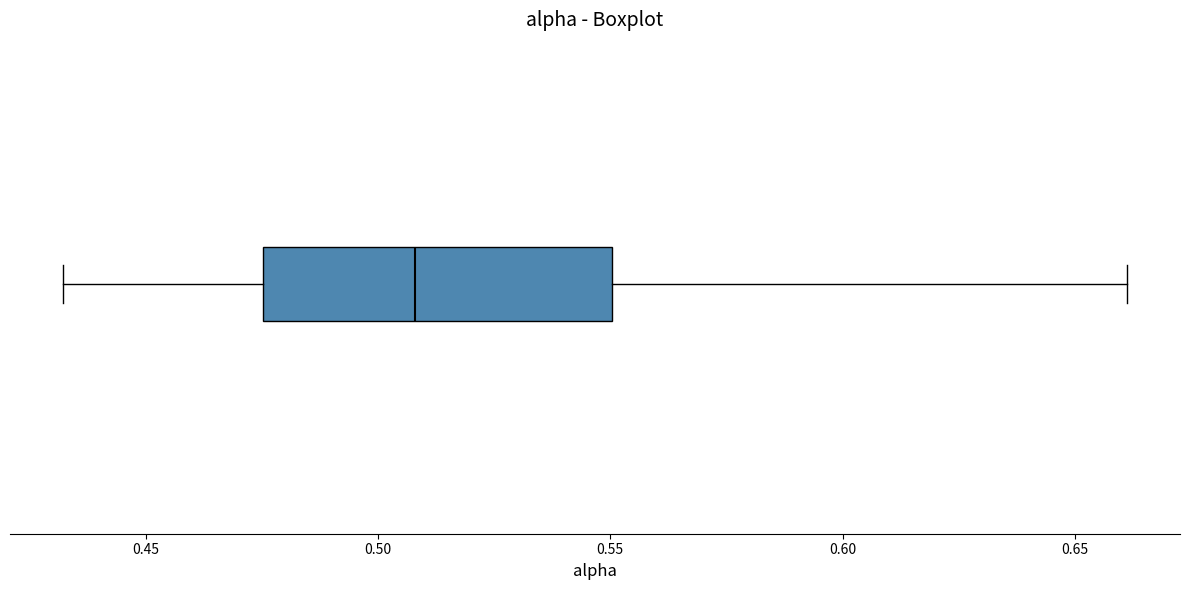

Transcribe this box plot: give where the median line is, the range the box spans, and where the two whiskers end, as read against the x-axis. The values are not printed on the chart, so give them approximately, as read against the axis.

median 0.510, box 0.475 to 0.550, whiskers 0.430 to 0.660